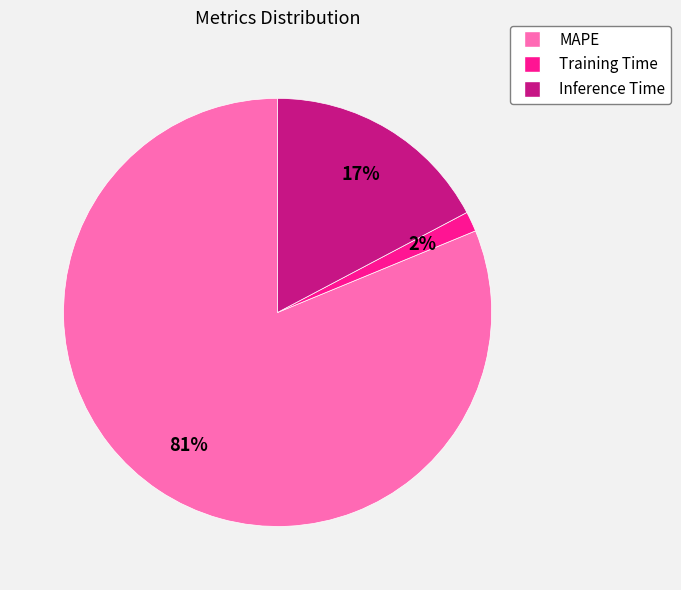

Which slice represents more than half of the pie?

MAPE